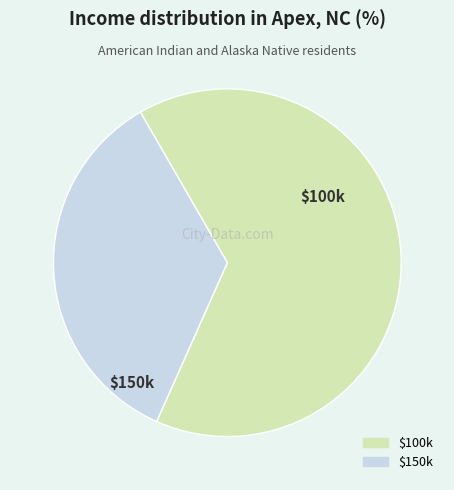

Is there a majority slice in this chart?

Yes